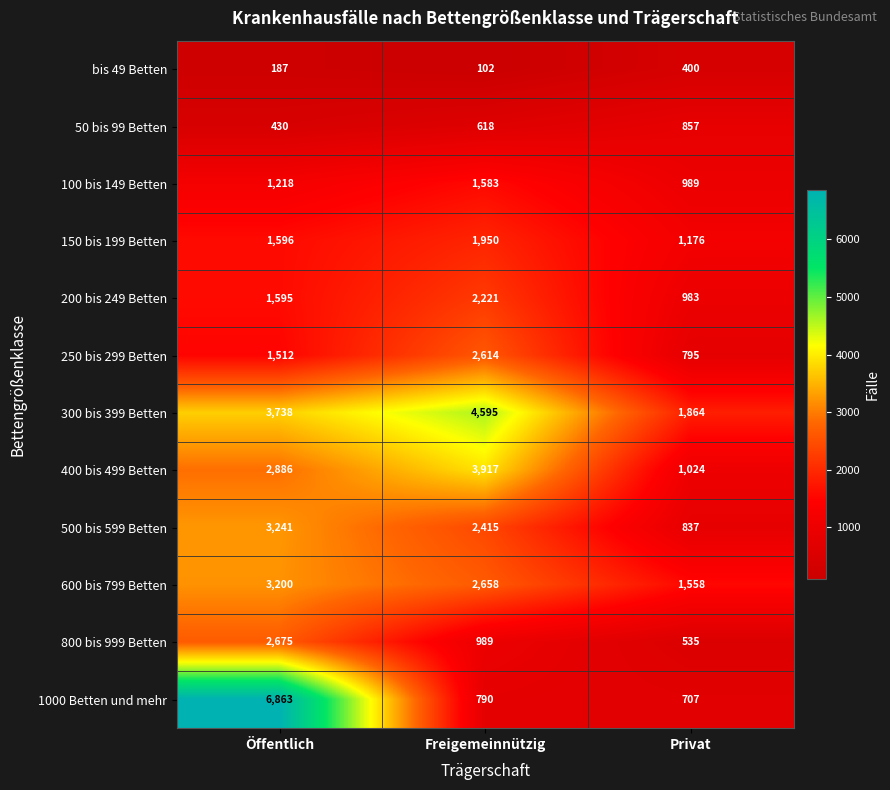

Count the 200 bis 249 Betten values in the range 983 to 2221.

3